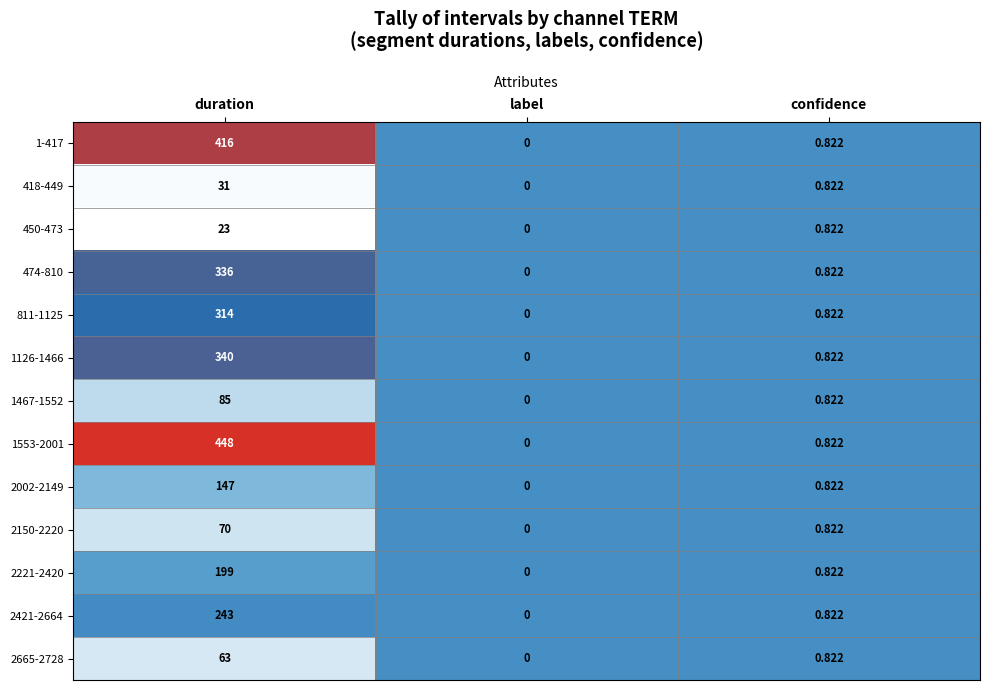

At which category does the chart reach its peak across all series?

duration